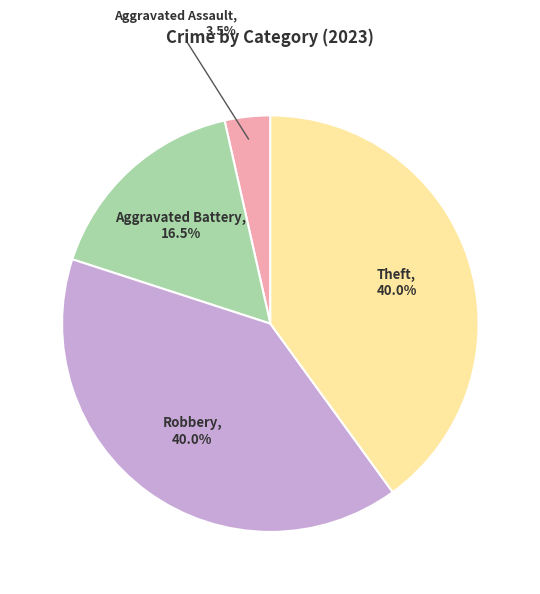

How many segments does this pie chart have?

4